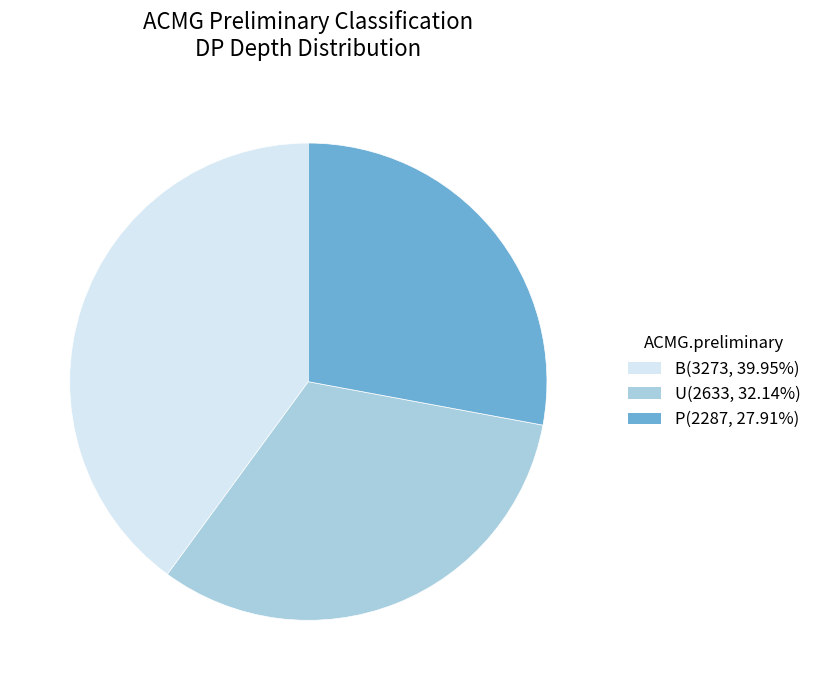

Combined, do B and U account for over 50%?

Yes